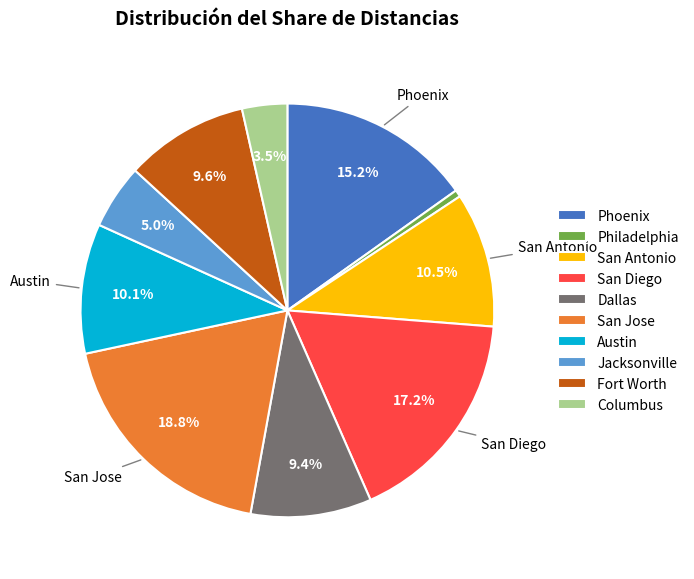

Between Phoenix and San Diego, which is larger?

San Diego